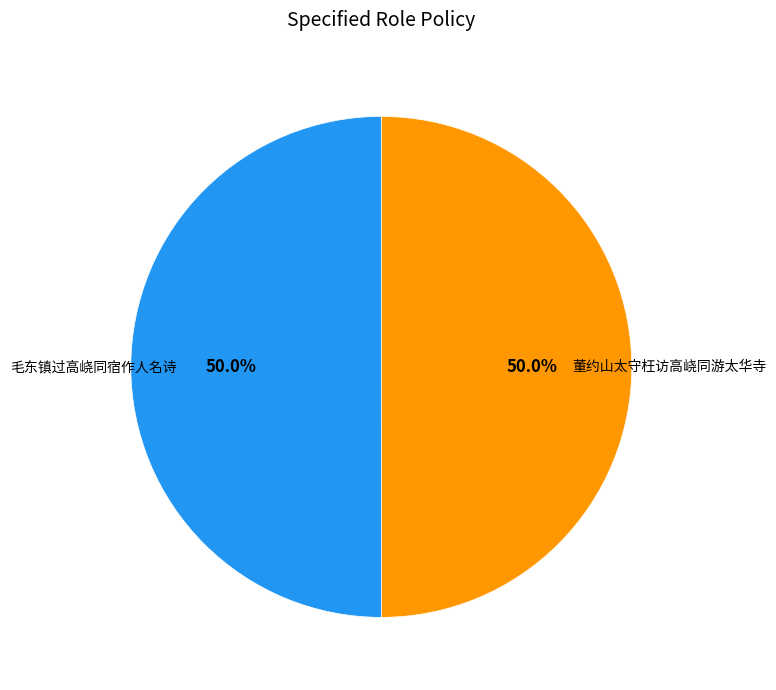

How many segments does this pie chart have?

2